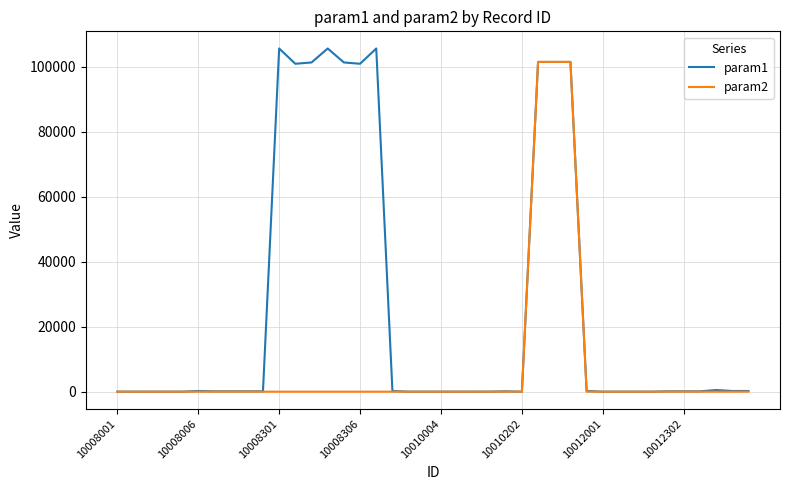

Rank the series by their average value, from lowest to highest.

param2, param1